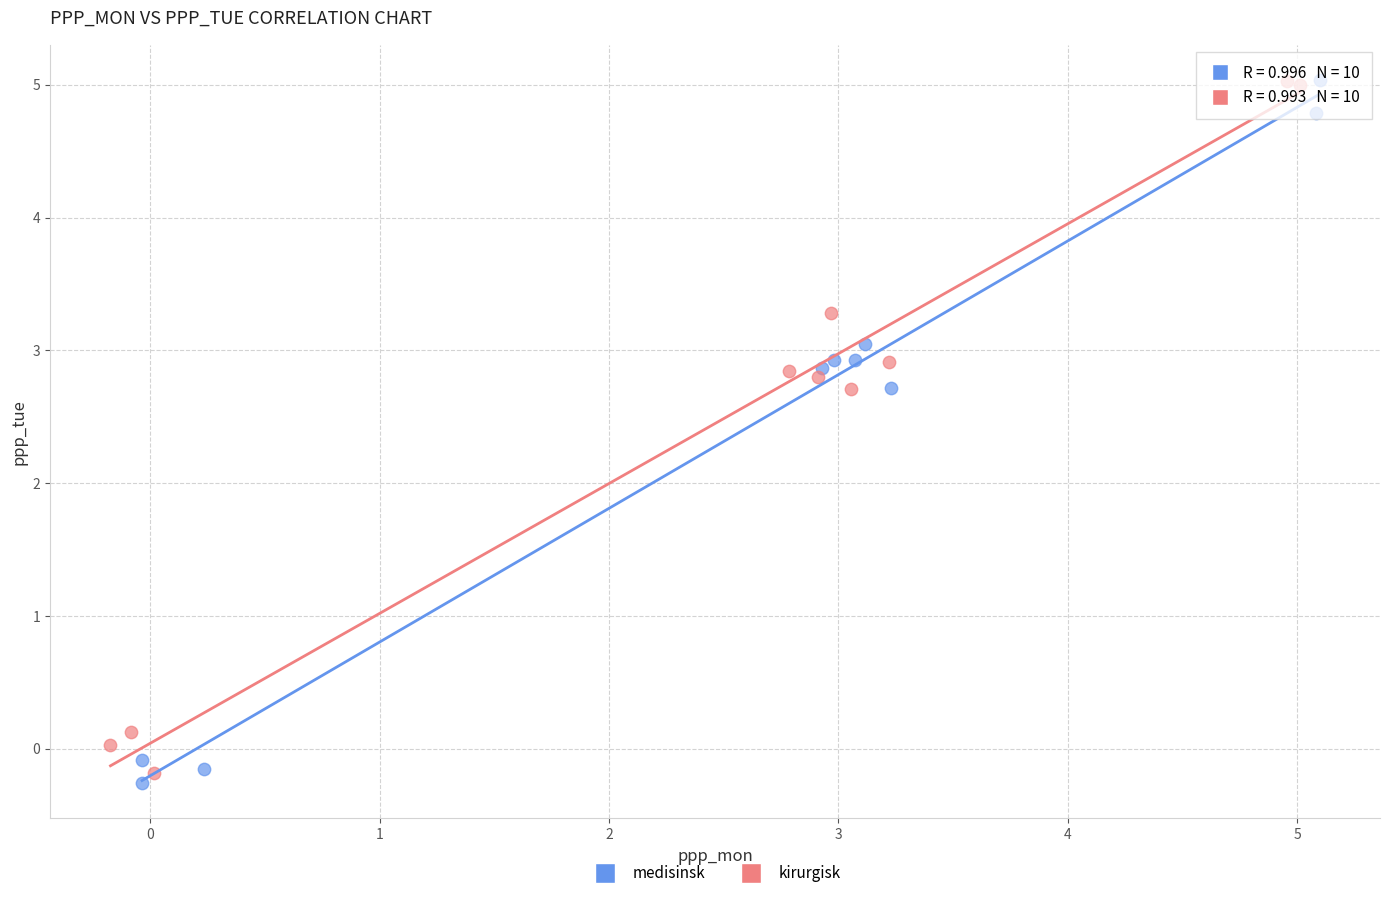

What are all the series names shown in the legend?

medisinsk, kirurgisk